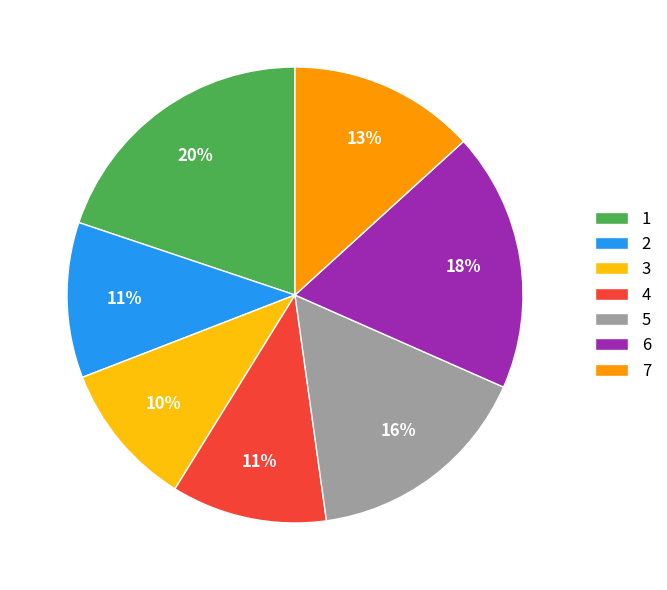

Do 3 and 2 together represent more than half of the pie?

No